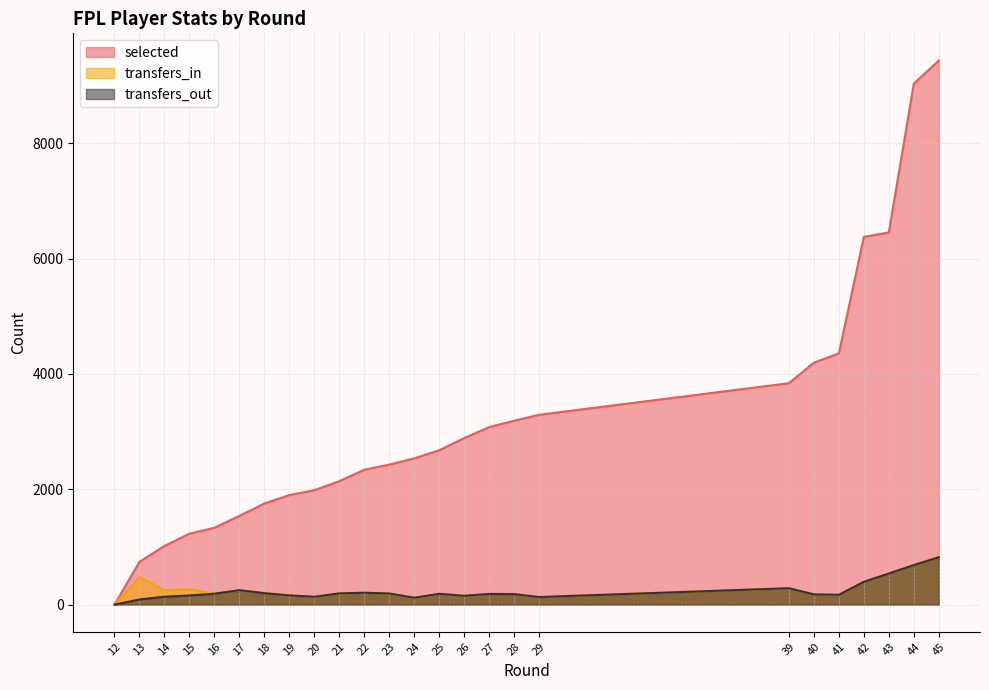

At which category is the sum across all series the highest?

45